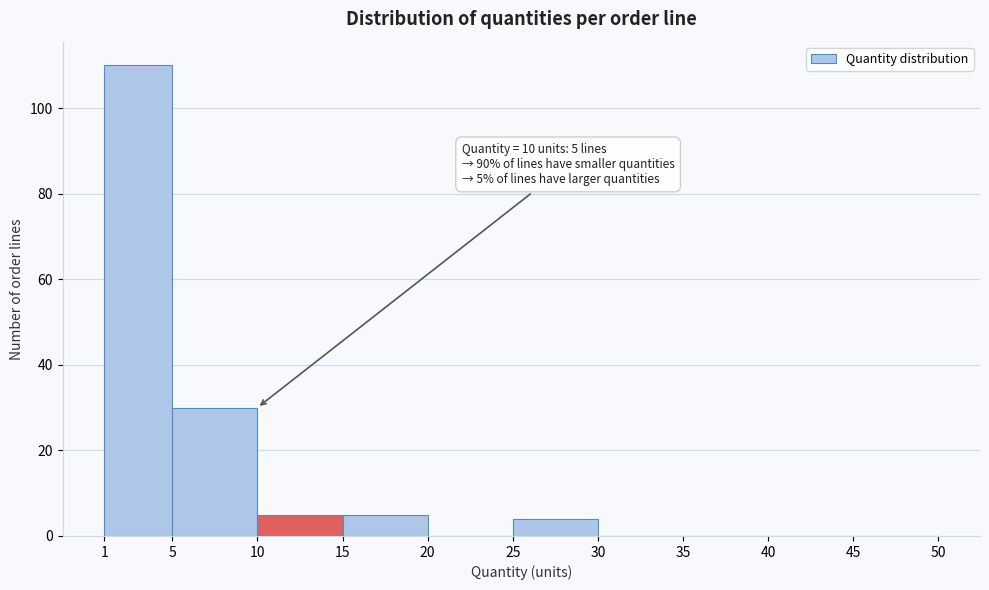

Over which range of the x-axis is the bar tallest?

1 to 5